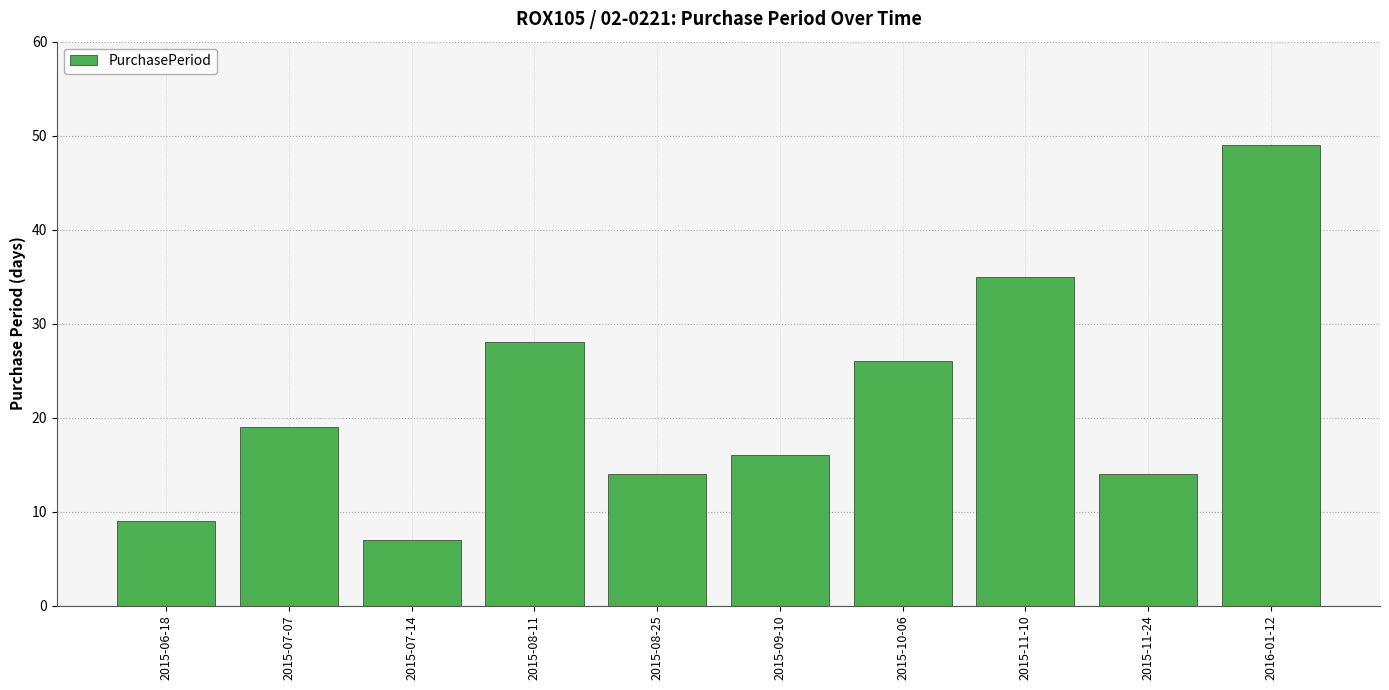

Reading left to right, extract all data points from this chart.

9	19	7	28	14	16	26	35	14	49